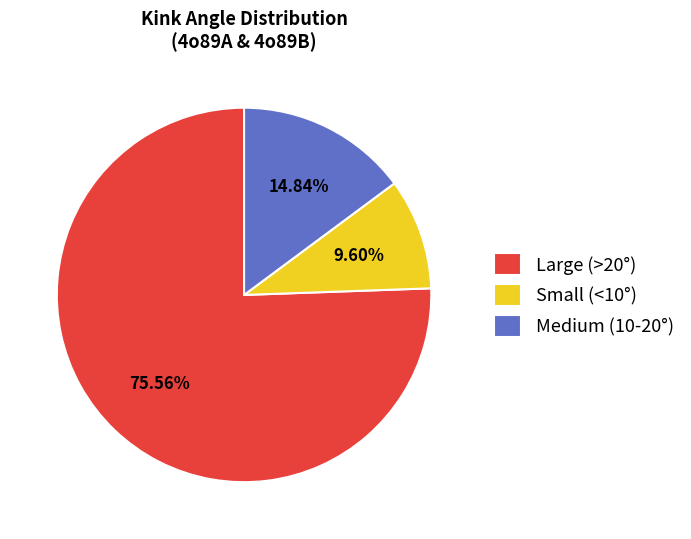

Is Medium (10-20°) the majority of the pie?

No